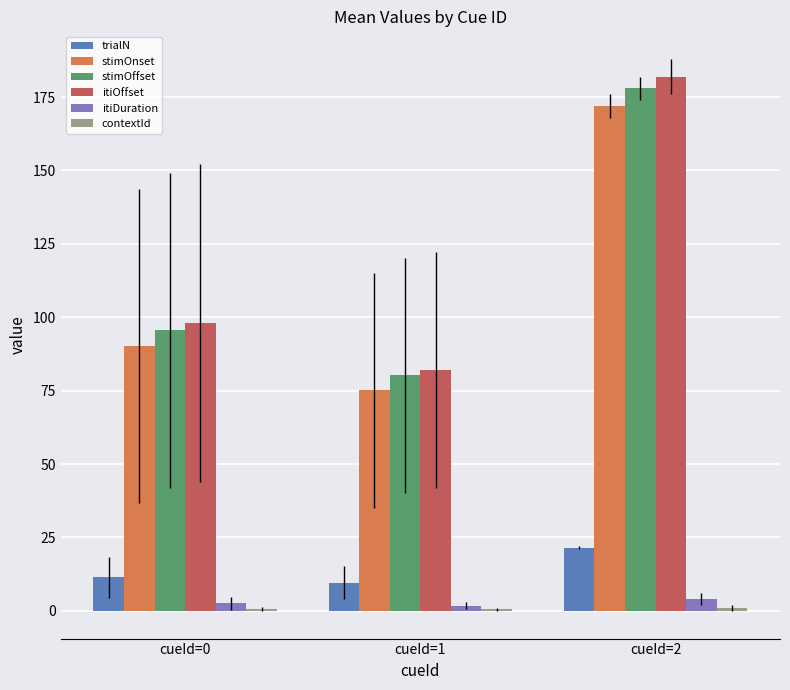

The itiOffset series shows 49.8 at cueId=0. True or false?

False